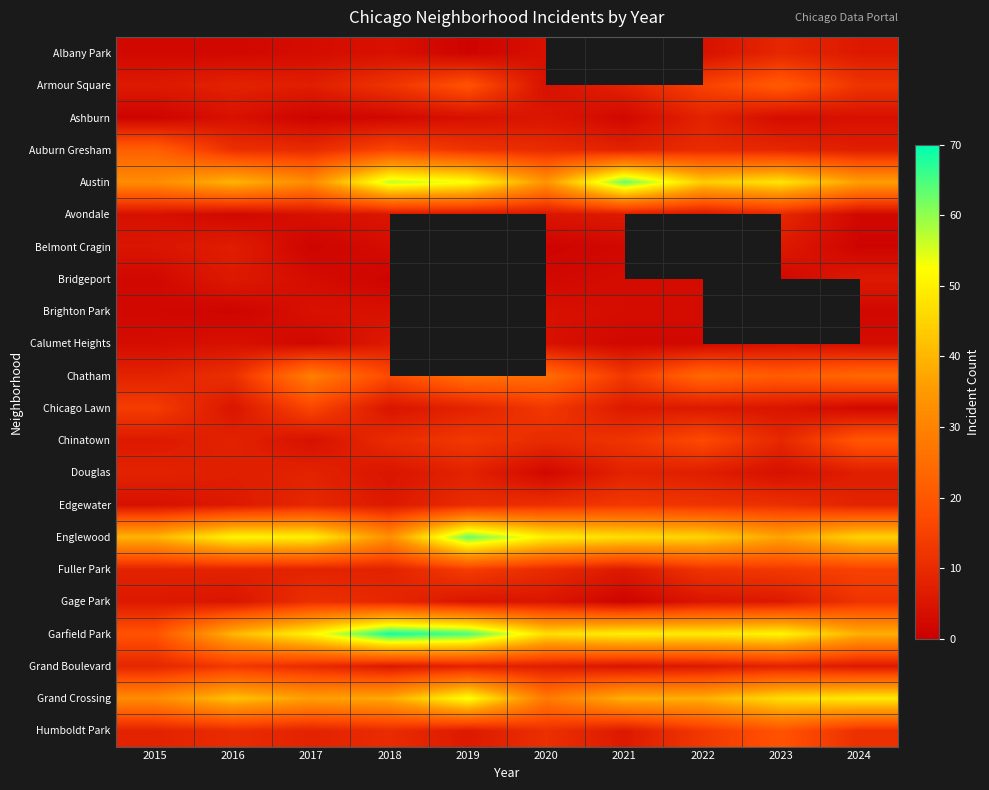

The value of Bridgeport at 2015 is 3.5. True or false?

False